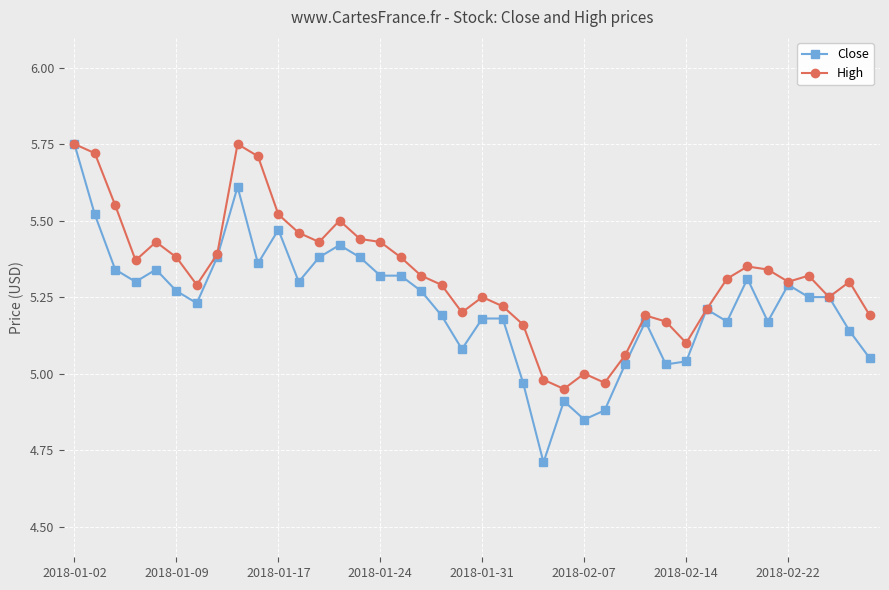

Which series has the largest total across all categories?

High